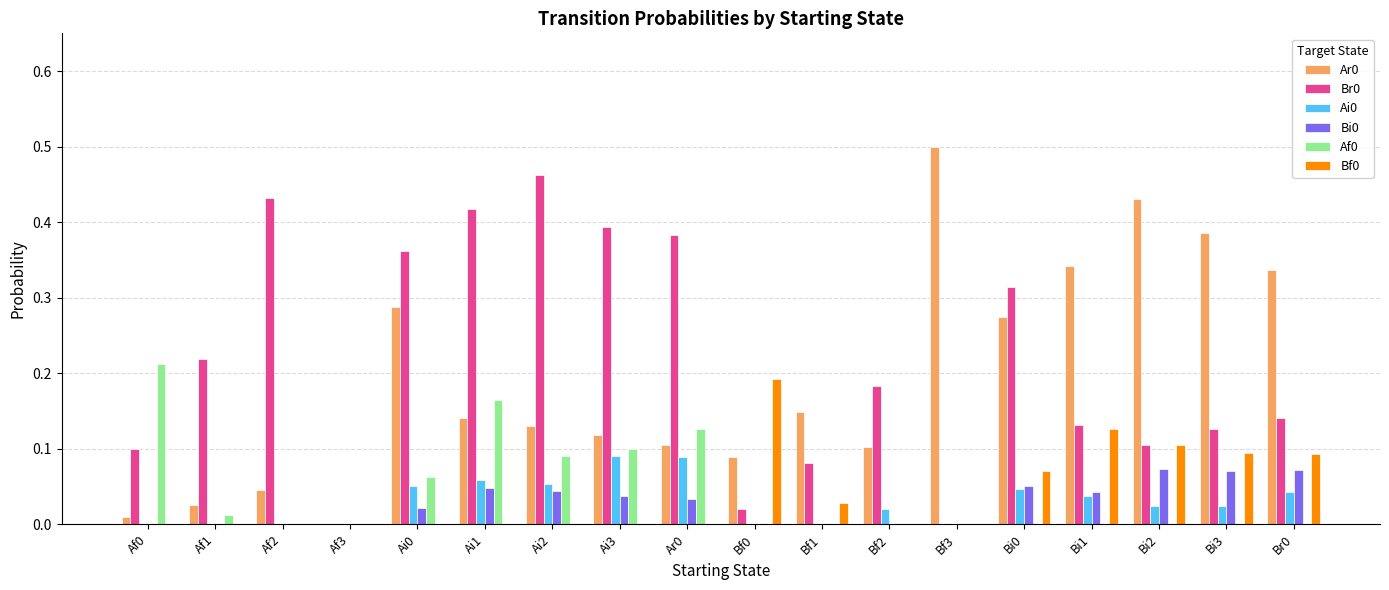

What is the total value across all series at Ai3?

0.7